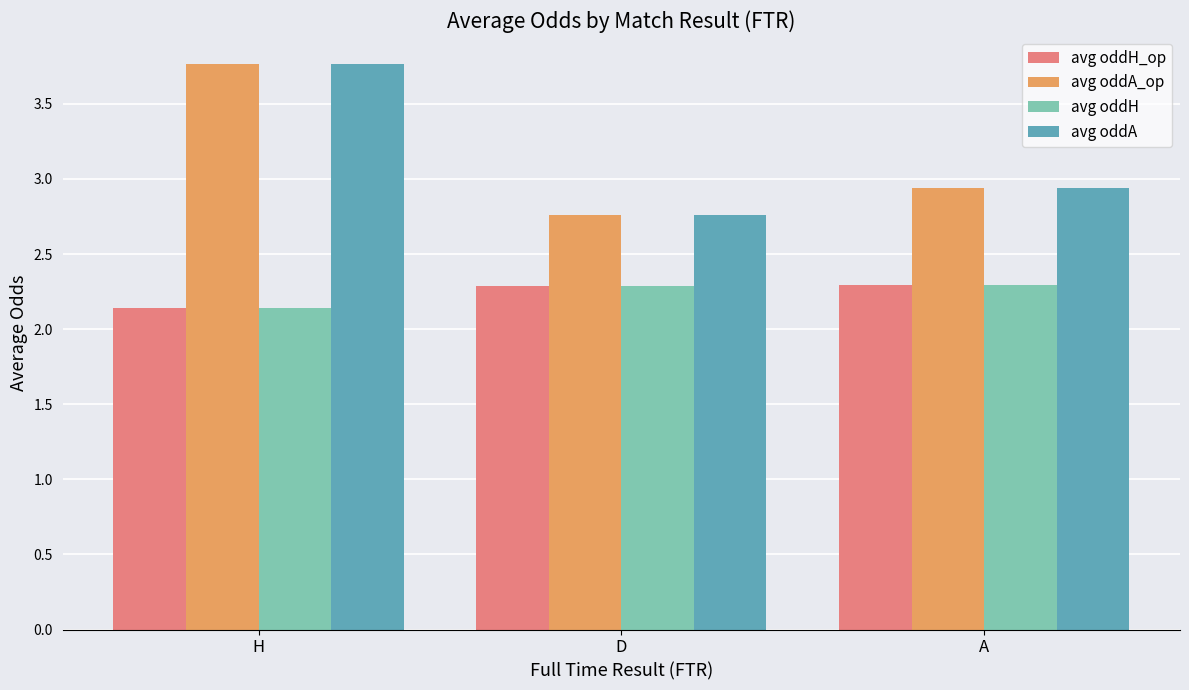

What is the sum of the avg oddA_op values at H and A?

6.7